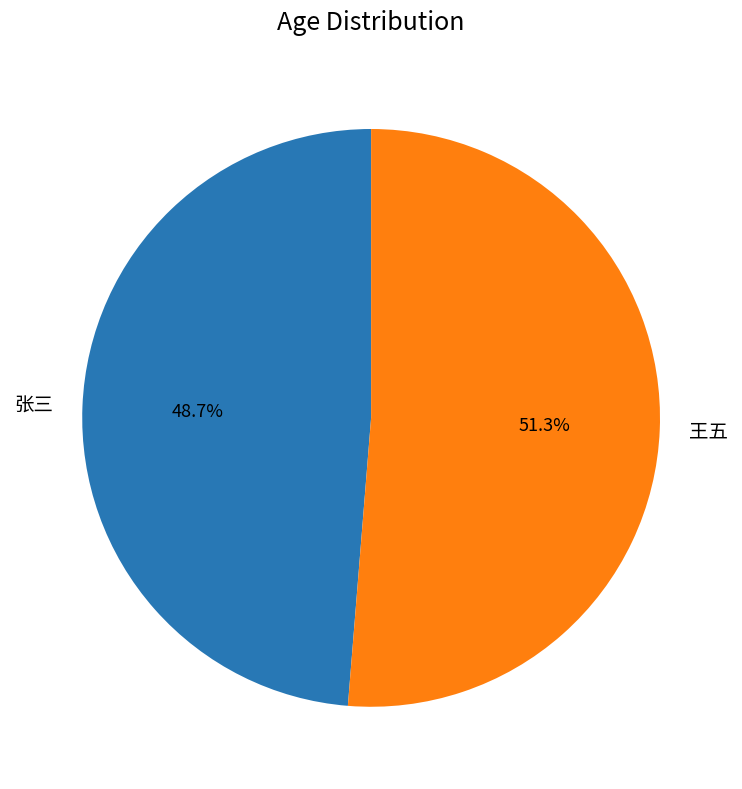

How many slices are in this pie chart?

2